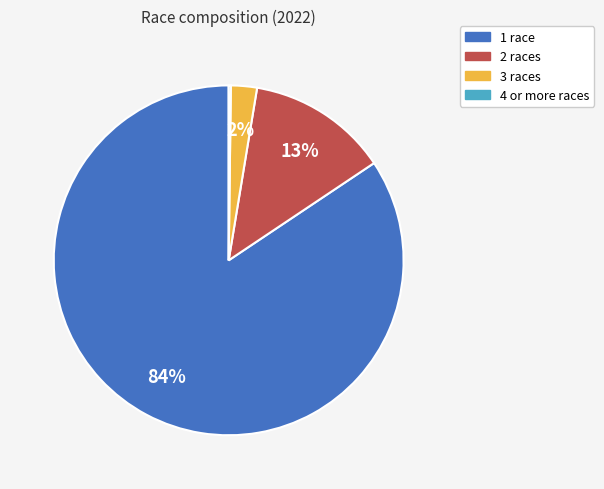

Does any single category account for the majority?

Yes